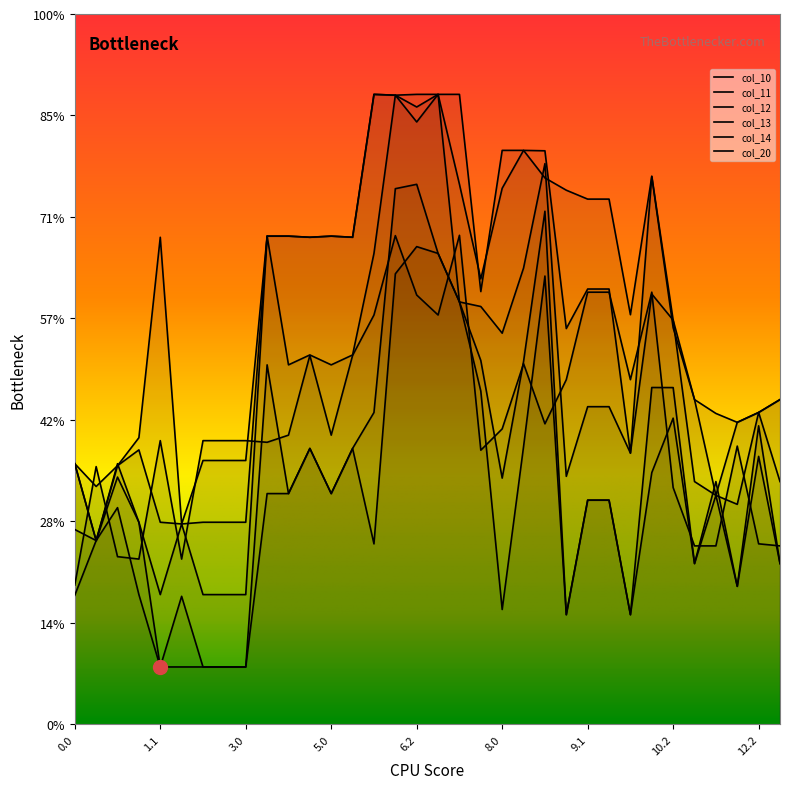

Is the value of col_11 at 6.2 greater than the value of col_12 at 12.1?

Yes